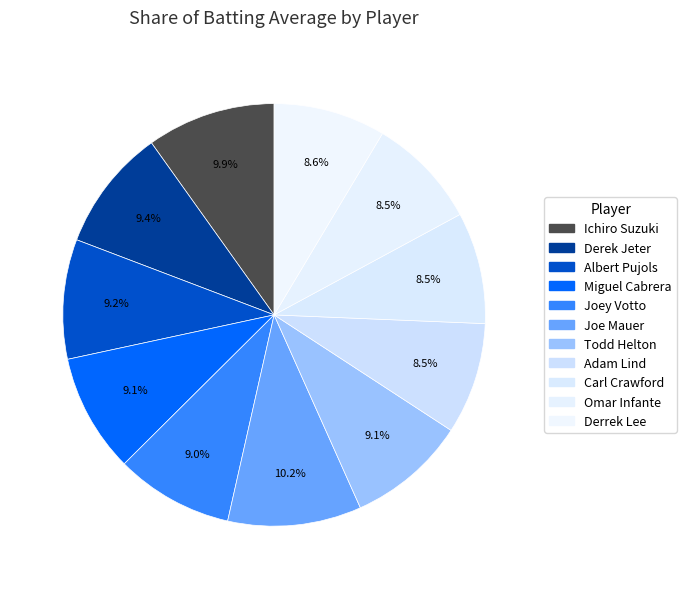

Is the sum of Adam Lind and Derrek Lee greater than half?

No